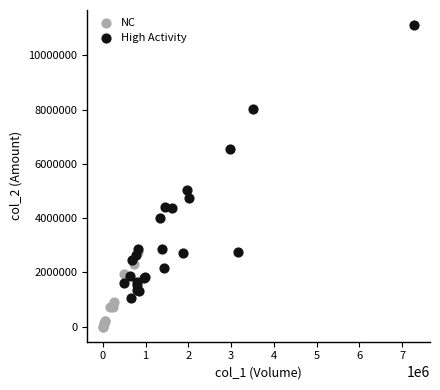

Which series reaches the maximum Y coordinate?

High Activity